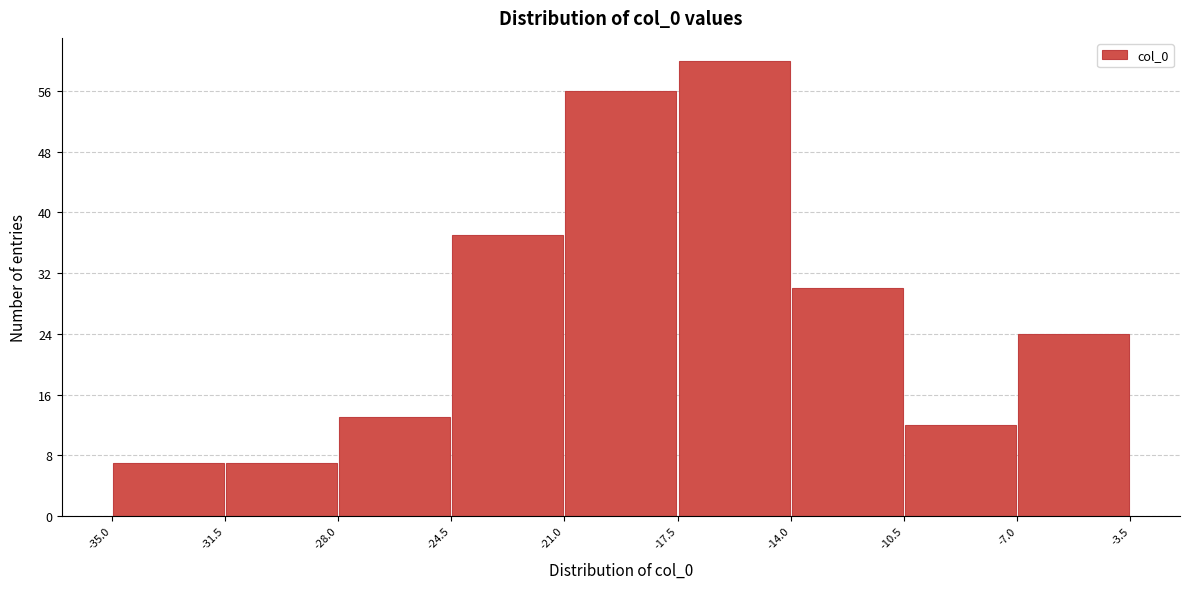

How tall is the bar that spans -17.5 to -14.0 on the x-axis? The values are not printed on the chart, so give them approximately, as read against the axis.

60